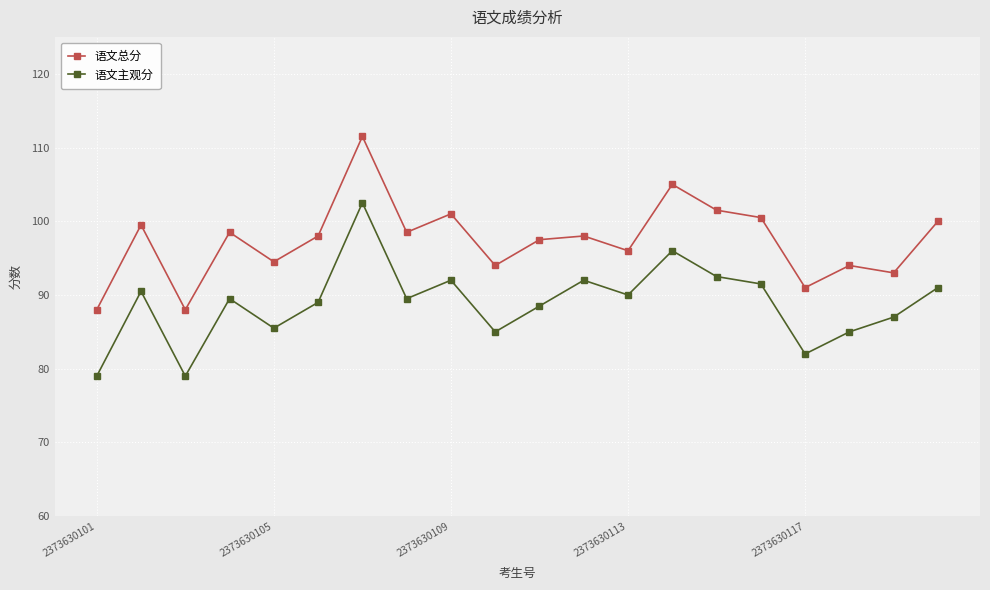

List the series in order of their peak value, lowest first.

语文主观分, 语文总分